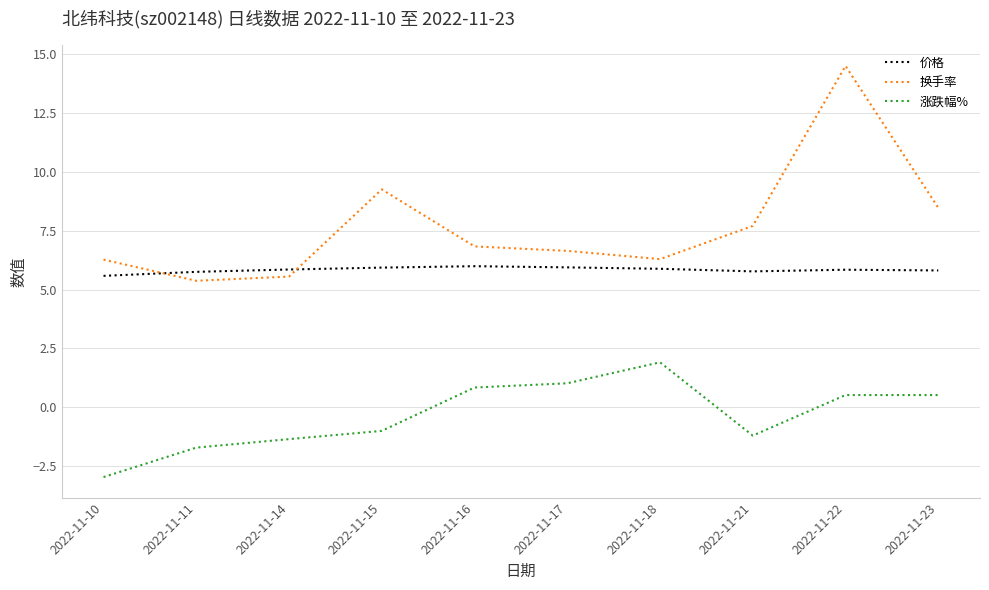

Rank the series by their maximum value, from lowest to highest.

涨跌幅%, 价格, 换手率